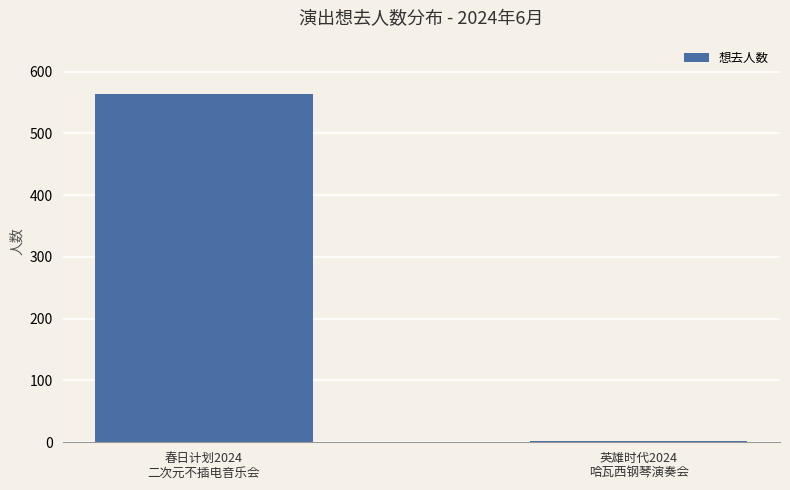

How many bars are there in total?

2